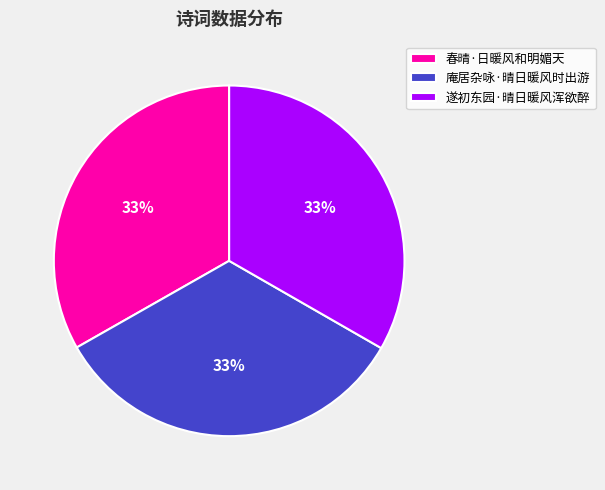

Does any single category account for the majority?

No